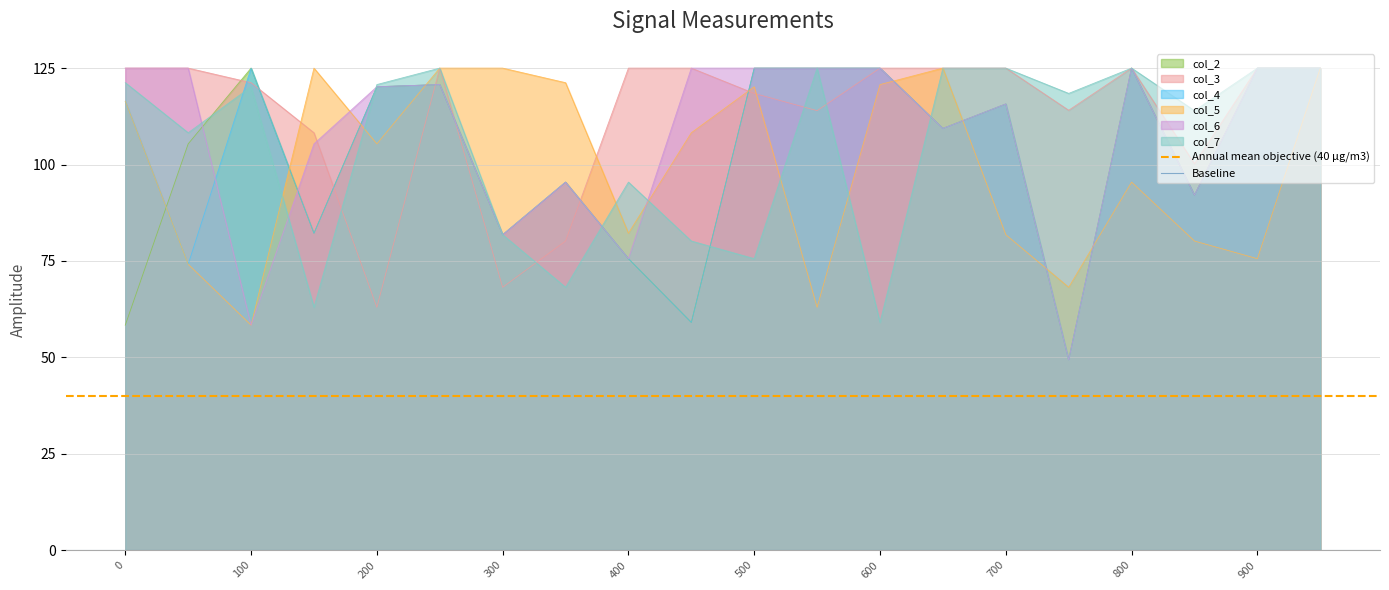

Is it true that col_2 equals 115.7 at 700?

True